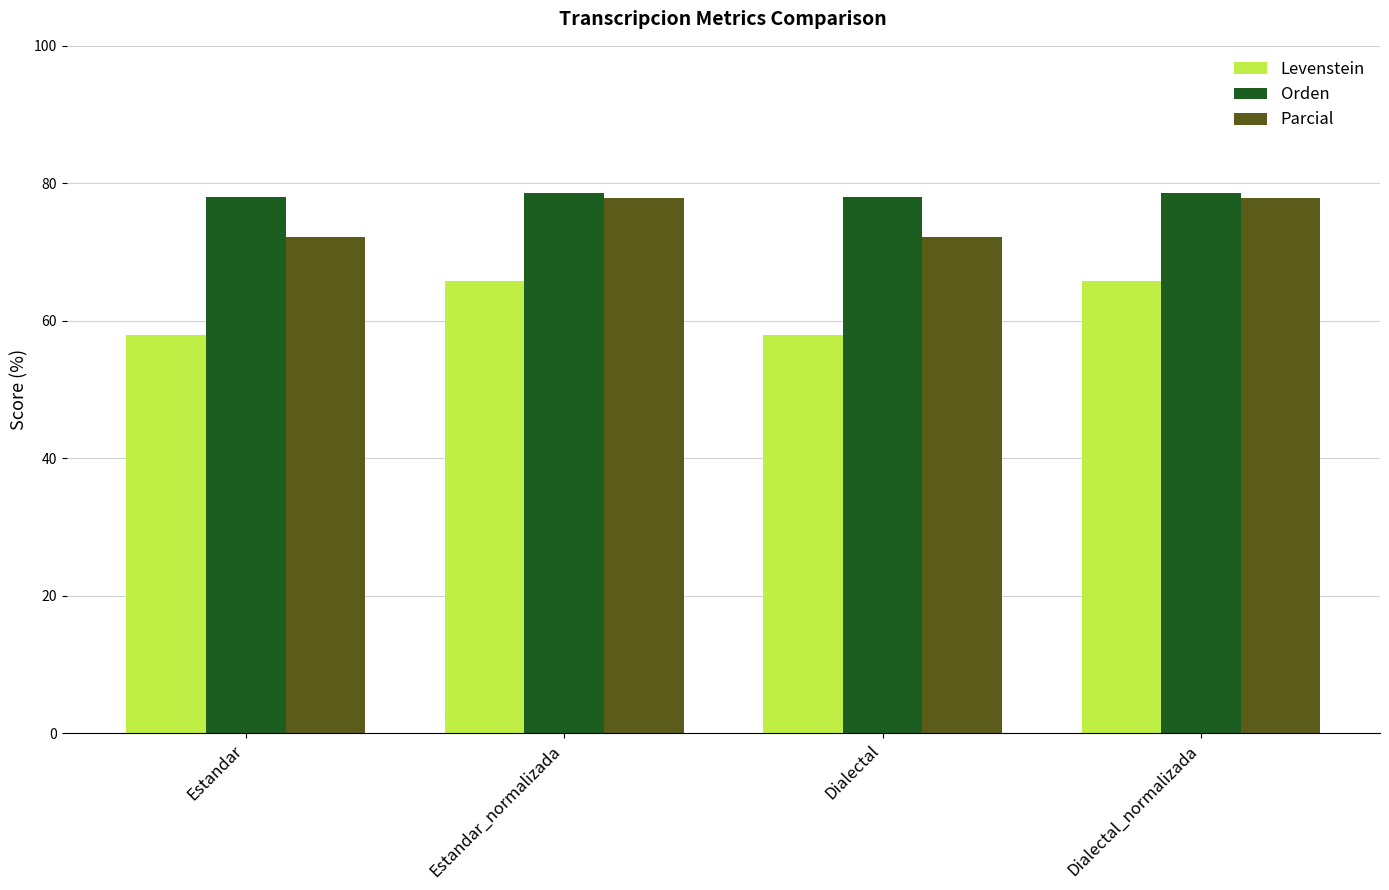

Which series has the largest total across all categories?

Orden